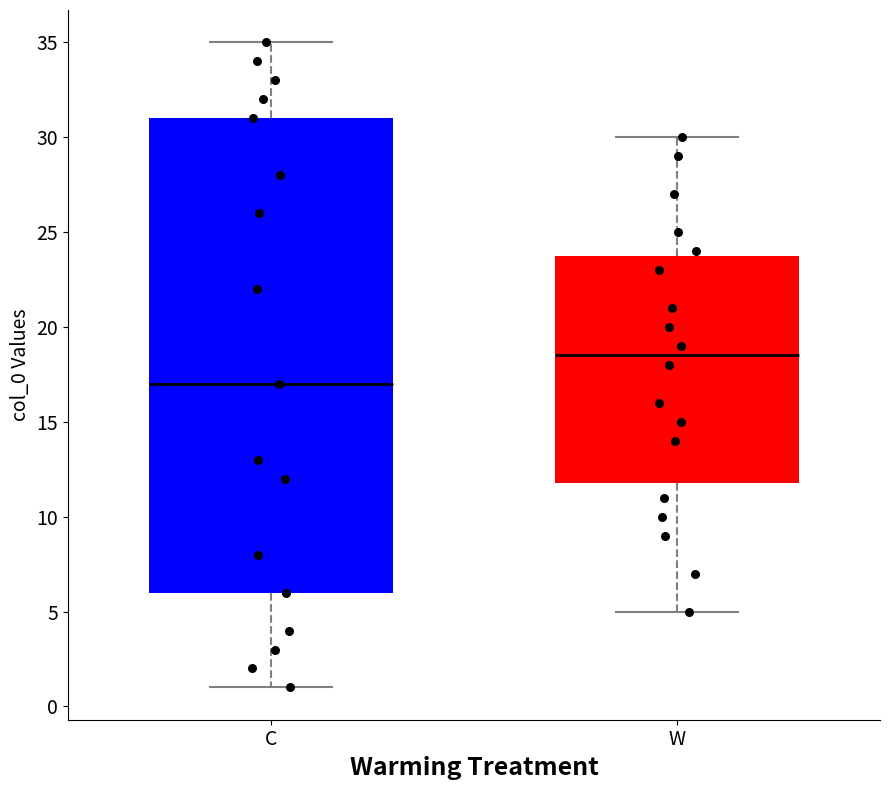

Reading left to right, read every box against the y-axis: the position of its median line, the range the box covers, and the ends of its whiskers. The values are not printed on the chart, so give them approximately, as read against the axis.

C: median 17.0, box 6.0 to 31.0, whiskers 1.0 to 35.0
W: median 18.5, box 12.0 to 24.0, whiskers 5.0 to 30.0